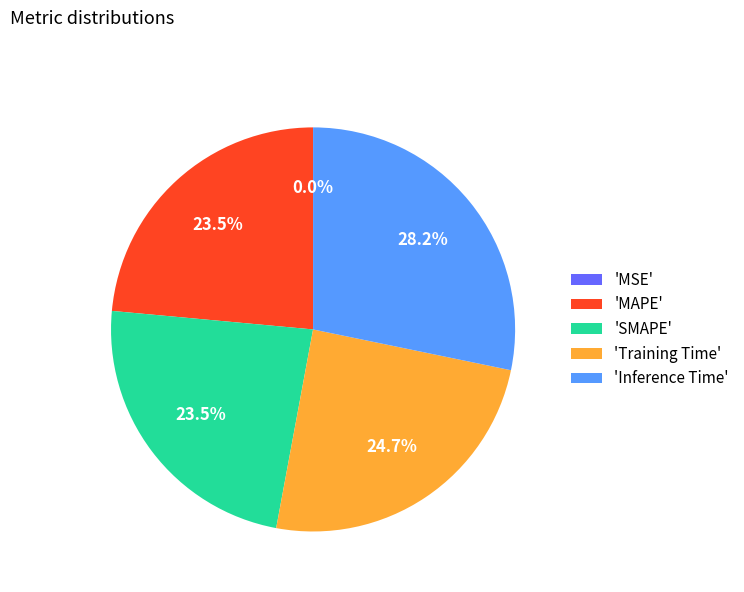

Does 'Inference Time' represent more than half of the total?

No